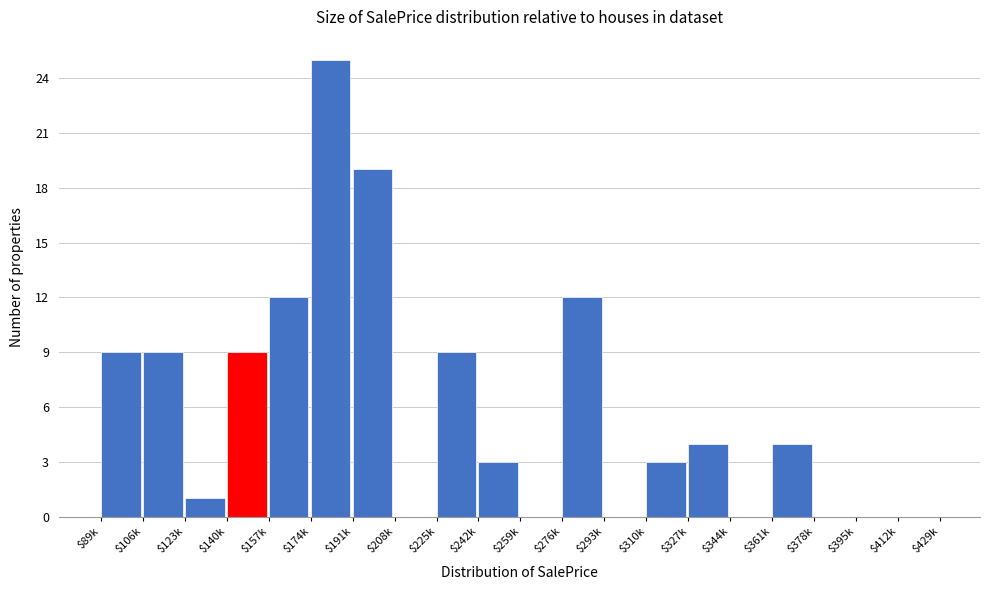

The value at $327k is 6. True or false?

False